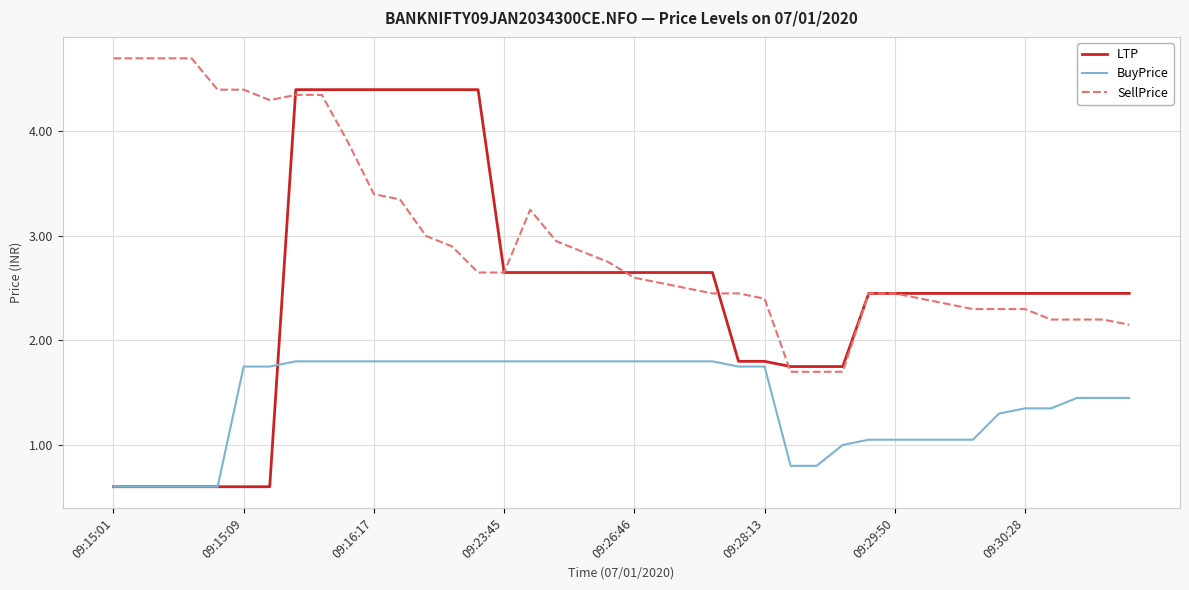

What are all the series names shown in the legend?

LTP, BuyPrice, SellPrice